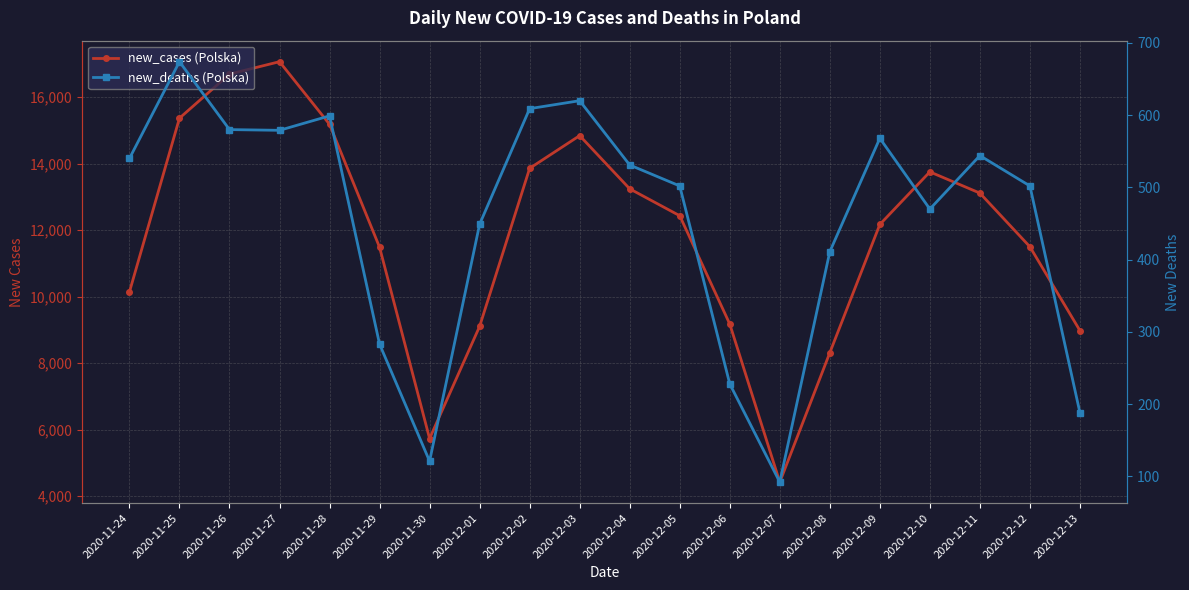

What is the difference between the maximum and minimum values in the new_deaths (Polska) series?

582